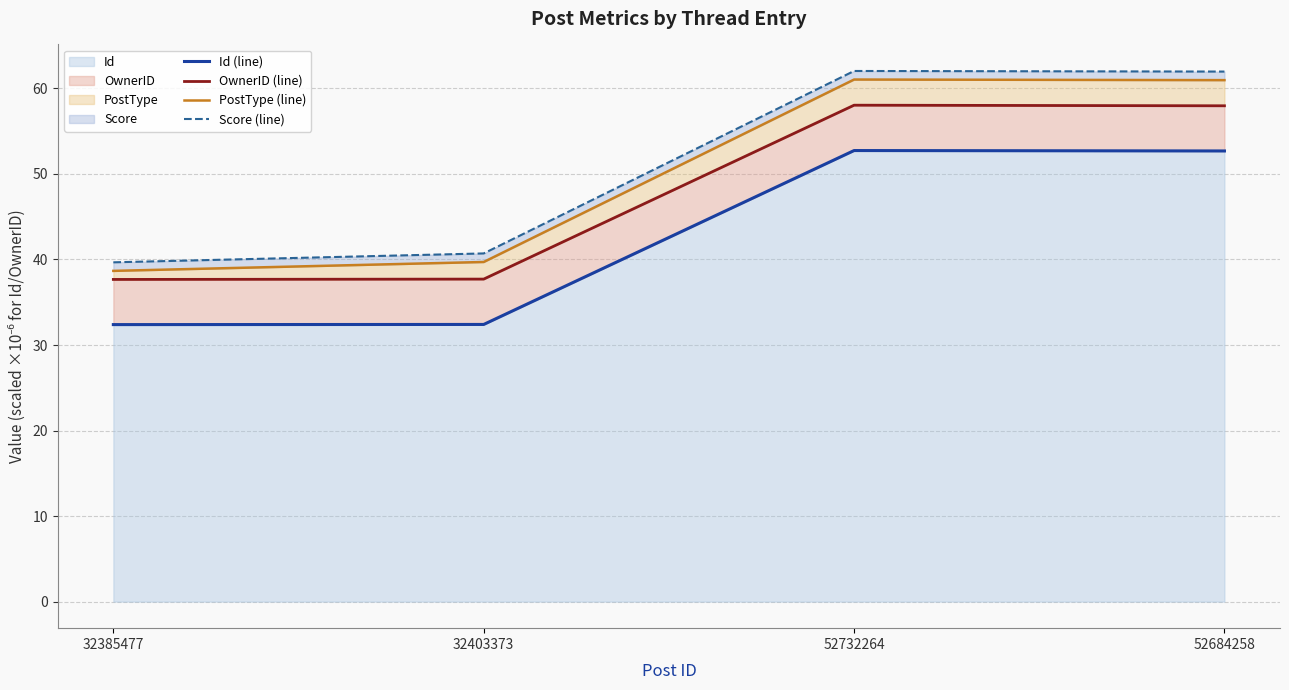

How many interior local peaks does the Score (line) series have?

1